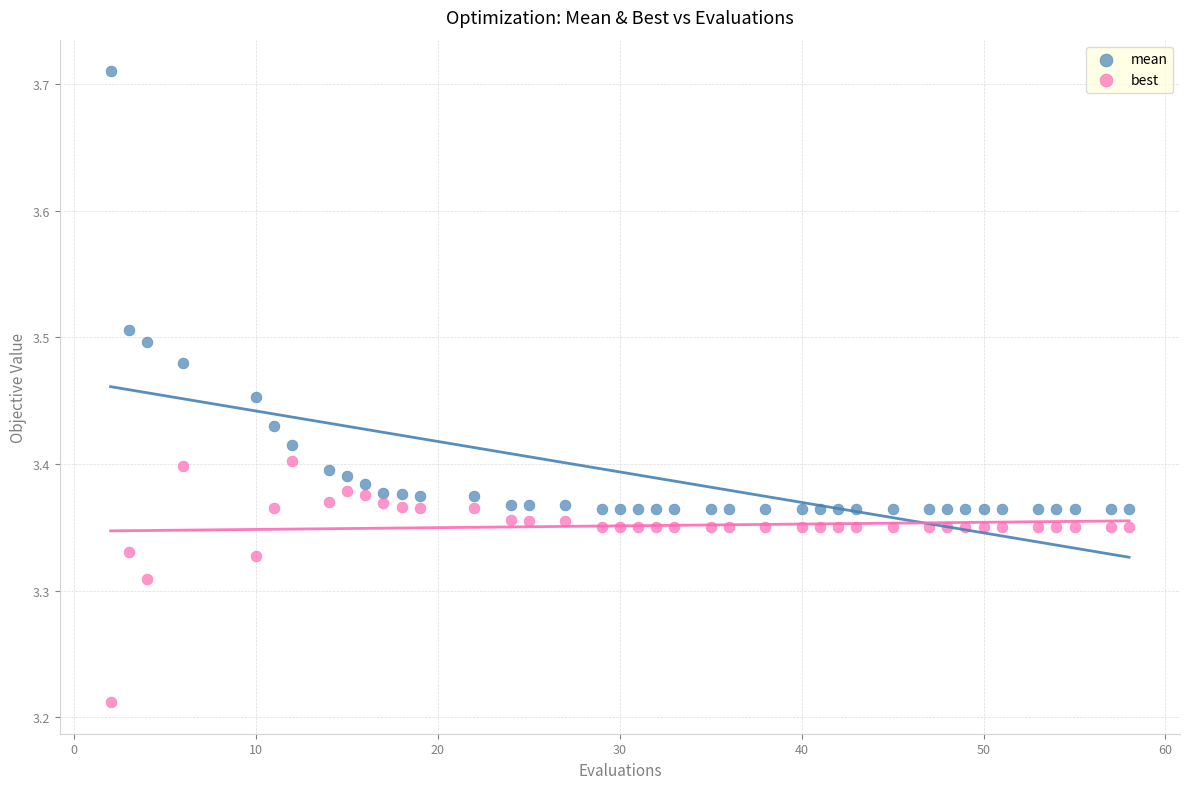

Which series reaches the maximum Y coordinate?

mean